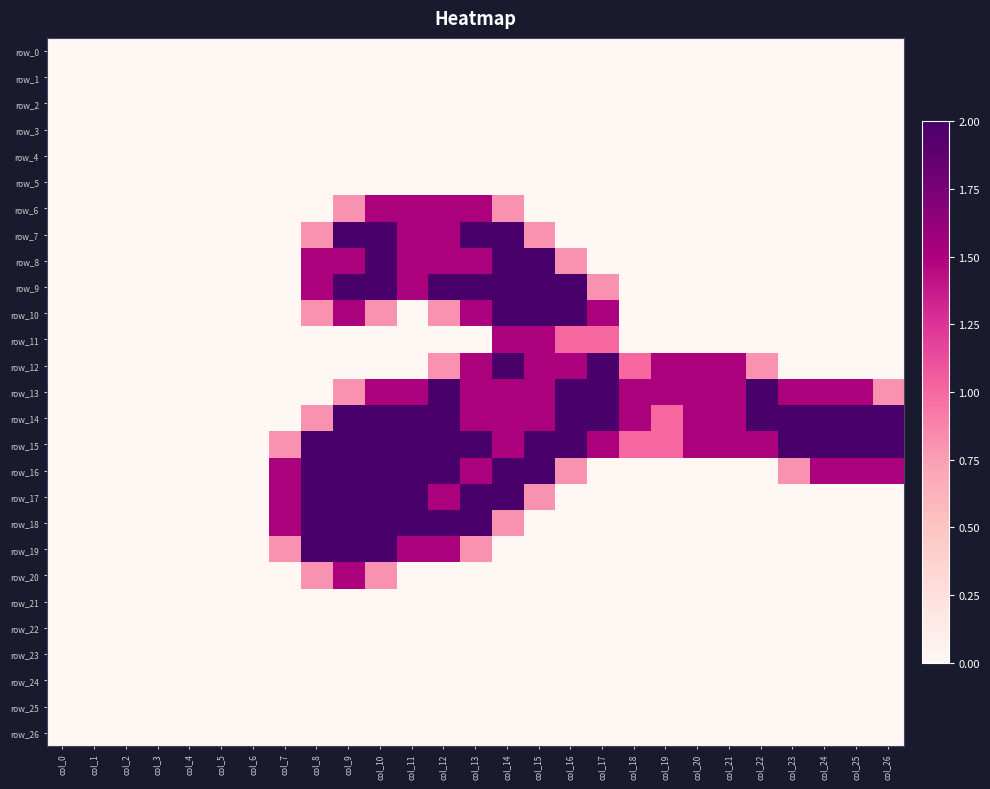

Reading left to right, transcribe all the data shown in this chart.

row_0: 0.0	0.0	0.0	0.0	0.0	0.0	0.0	0.0	0.0	0.0	0.0	0.0	0.0	0.0	0.0	0.0	0.0	0.0	0.0	0.0	0.0	0.0	0.0	0.0	0.0	0.0	0.0
row_1: 0.0	0.0	0.0	0.0	0.0	0.0	0.0	0.0	0.0	0.0	0.0	0.0	0.0	0.0	0.0	0.0	0.0	0.0	0.0	0.0	0.0	0.0	0.0	0.0	0.0	0.0	0.0
row_2: 0.0	0.0	0.0	0.0	0.0	0.0	0.0	0.0	0.0	0.0	0.0	0.0	0.0	0.0	0.0	0.0	0.0	0.0	0.0	0.0	0.0	0.0	0.0	0.0	0.0	0.0	0.0
row_3: 0.0	0.0	0.0	0.0	0.0	0.0	0.0	0.0	0.0	0.0	0.0	0.0	0.0	0.0	0.0	0.0	0.0	0.0	0.0	0.0	0.0	0.0	0.0	0.0	0.0	0.0	0.0
row_4: 0.0	0.0	0.0	0.0	0.0	0.0	0.0	0.0	0.0	0.0	0.0	0.0	0.0	0.0	0.0	0.0	0.0	0.0	0.0	0.0	0.0	0.0	0.0	0.0	0.0	0.0	0.0
row_5: 0.0	0.0	0.0	0.0	0.0	0.0	0.0	0.0	0.0	0.0	0.0	0.0	0.0	0.0	0.0	0.0	0.0	0.0	0.0	0.0	0.0	0.0	0.0	0.0	0.0	0.0	0.0
row_6: 0.0	0.0	0.0	0.0	0.0	0.0	0.0	0.0	0.0	0.8	1.5	1.5	1.5	1.5	0.8	0.0	0.0	0.0	0.0	0.0	0.0	0.0	0.0	0.0	0.0	0.0	0.0
row_7: 0.0	0.0	0.0	0.0	0.0	0.0	0.0	0.0	0.8	2.0	2.0	1.5	1.5	2.0	2.0	0.8	0.0	0.0	0.0	0.0	0.0	0.0	0.0	0.0	0.0	0.0	0.0
row_8: 0.0	0.0	0.0	0.0	0.0	0.0	0.0	0.0	1.5	1.5	2.0	1.5	1.5	1.5	2.0	2.0	0.8	0.0	0.0	0.0	0.0	0.0	0.0	0.0	0.0	0.0	0.0
row_9: 0.0	0.0	0.0	0.0	0.0	0.0	0.0	0.0	1.5	2.0	2.0	1.5	2.0	2.0	2.0	2.0	2.0	0.8	0.0	0.0	0.0	0.0	0.0	0.0	0.0	0.0	0.0
row_10: 0.0	0.0	0.0	0.0	0.0	0.0	0.0	0.0	0.8	1.5	0.8	0.0	0.8	1.5	2.0	2.0	2.0	1.5	0.0	0.0	0.0	0.0	0.0	0.0	0.0	0.0	0.0
row_11: 0.0	0.0	0.0	0.0	0.0	0.0	0.0	0.0	0.0	0.0	0.0	0.0	0.0	0.0	1.5	1.5	1.0	1.0	0.0	0.0	0.0	0.0	0.0	0.0	0.0	0.0	0.0
row_12: 0.0	0.0	0.0	0.0	0.0	0.0	0.0	0.0	0.0	0.0	0.0	0.0	0.8	1.5	2.0	1.5	1.5	2.0	1.0	1.5	1.5	1.5	0.8	0.0	0.0	0.0	0.0
row_13: 0.0	0.0	0.0	0.0	0.0	0.0	0.0	0.0	0.0	0.8	1.5	1.5	2.0	1.5	1.5	1.5	2.0	2.0	1.5	1.5	1.5	1.5	2.0	1.5	1.5	1.5	0.8
row_14: 0.0	0.0	0.0	0.0	0.0	0.0	0.0	0.0	0.8	2.0	2.0	2.0	2.0	1.5	1.5	1.5	2.0	2.0	1.5	1.0	1.5	1.5	2.0	2.0	2.0	2.0	2.0
row_15: 0.0	0.0	0.0	0.0	0.0	0.0	0.0	0.8	2.0	2.0	2.0	2.0	2.0	2.0	1.5	2.0	2.0	1.5	1.0	1.0	1.5	1.5	1.5	2.0	2.0	2.0	2.0
row_16: 0.0	0.0	0.0	0.0	0.0	0.0	0.0	1.5	2.0	2.0	2.0	2.0	2.0	1.5	2.0	2.0	0.8	0.0	0.0	0.0	0.0	0.0	0.0	0.8	1.5	1.5	1.5
row_17: 0.0	0.0	0.0	0.0	0.0	0.0	0.0	1.5	2.0	2.0	2.0	2.0	1.5	2.0	2.0	0.8	0.0	0.0	0.0	0.0	0.0	0.0	0.0	0.0	0.0	0.0	0.0
row_18: 0.0	0.0	0.0	0.0	0.0	0.0	0.0	1.5	2.0	2.0	2.0	2.0	2.0	2.0	0.8	0.0	0.0	0.0	0.0	0.0	0.0	0.0	0.0	0.0	0.0	0.0	0.0
row_19: 0.0	0.0	0.0	0.0	0.0	0.0	0.0	0.8	2.0	2.0	2.0	1.5	1.5	0.8	0.0	0.0	0.0	0.0	0.0	0.0	0.0	0.0	0.0	0.0	0.0	0.0	0.0
row_20: 0.0	0.0	0.0	0.0	0.0	0.0	0.0	0.0	0.8	1.5	0.8	0.0	0.0	0.0	0.0	0.0	0.0	0.0	0.0	0.0	0.0	0.0	0.0	0.0	0.0	0.0	0.0
row_21: 0.0	0.0	0.0	0.0	0.0	0.0	0.0	0.0	0.0	0.0	0.0	0.0	0.0	0.0	0.0	0.0	0.0	0.0	0.0	0.0	0.0	0.0	0.0	0.0	0.0	0.0	0.0
row_22: 0.0	0.0	0.0	0.0	0.0	0.0	0.0	0.0	0.0	0.0	0.0	0.0	0.0	0.0	0.0	0.0	0.0	0.0	0.0	0.0	0.0	0.0	0.0	0.0	0.0	0.0	0.0
row_23: 0.0	0.0	0.0	0.0	0.0	0.0	0.0	0.0	0.0	0.0	0.0	0.0	0.0	0.0	0.0	0.0	0.0	0.0	0.0	0.0	0.0	0.0	0.0	0.0	0.0	0.0	0.0
row_24: 0.0	0.0	0.0	0.0	0.0	0.0	0.0	0.0	0.0	0.0	0.0	0.0	0.0	0.0	0.0	0.0	0.0	0.0	0.0	0.0	0.0	0.0	0.0	0.0	0.0	0.0	0.0
row_25: 0.0	0.0	0.0	0.0	0.0	0.0	0.0	0.0	0.0	0.0	0.0	0.0	0.0	0.0	0.0	0.0	0.0	0.0	0.0	0.0	0.0	0.0	0.0	0.0	0.0	0.0	0.0
row_26: 0.0	0.0	0.0	0.0	0.0	0.0	0.0	0.0	0.0	0.0	0.0	0.0	0.0	0.0	0.0	0.0	0.0	0.0	0.0	0.0	0.0	0.0	0.0	0.0	0.0	0.0	0.0